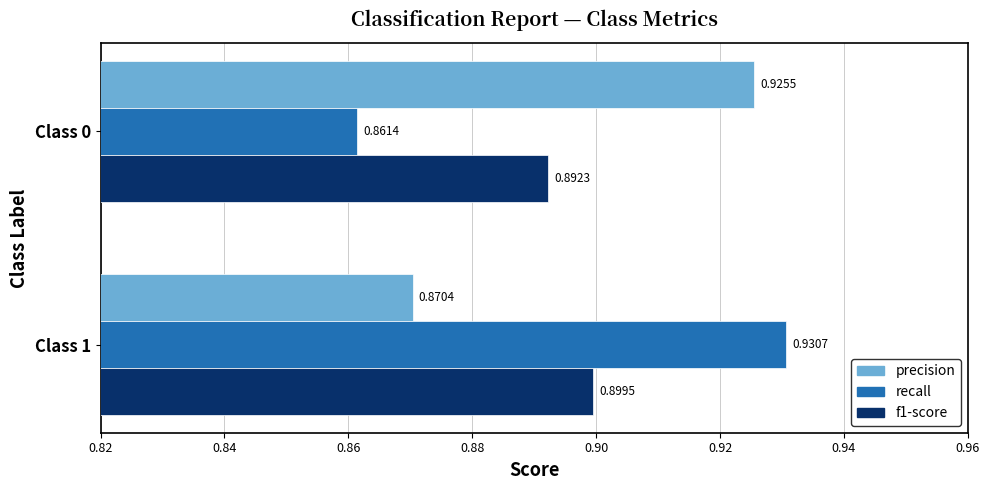

What is the sum of the recall values at Class 1 and Class 0?

1.8